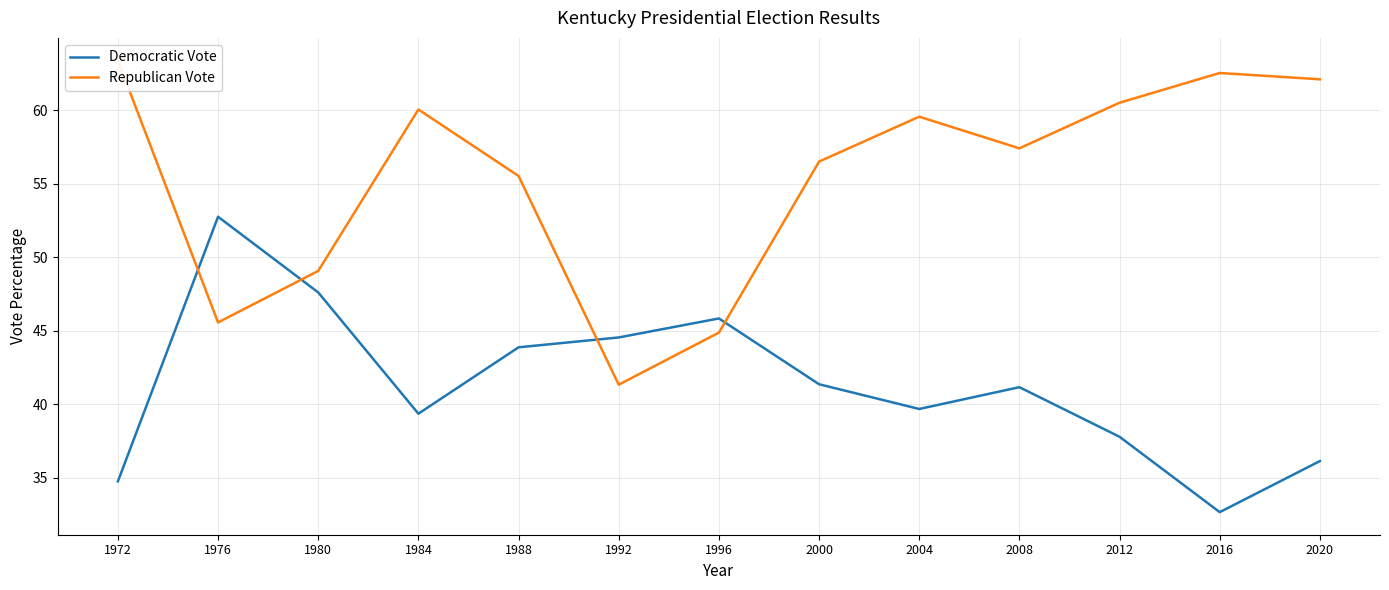

How many times do Democratic Vote and Republican Vote cross each other?

4